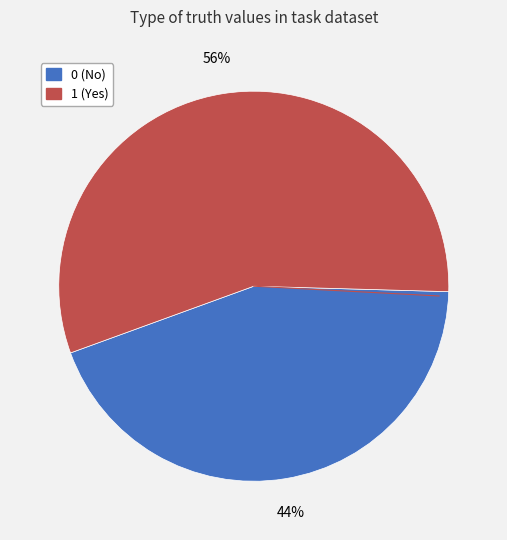

Does any single category account for the majority?

Yes